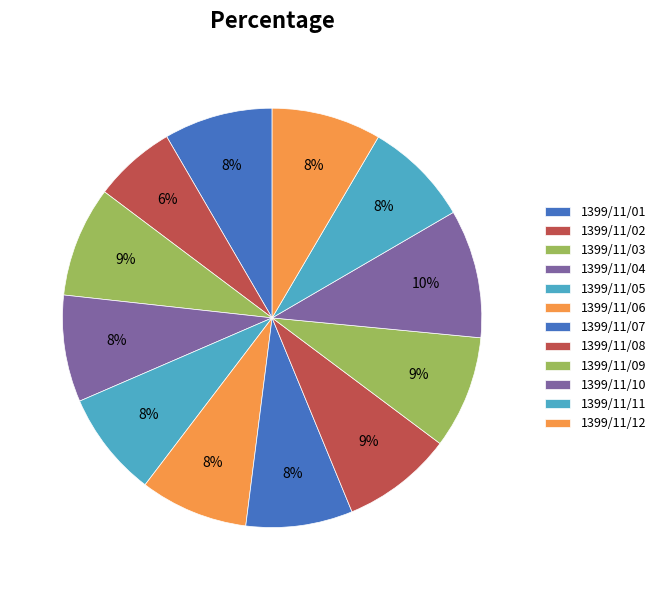

Count the number of slices in the pie.

12